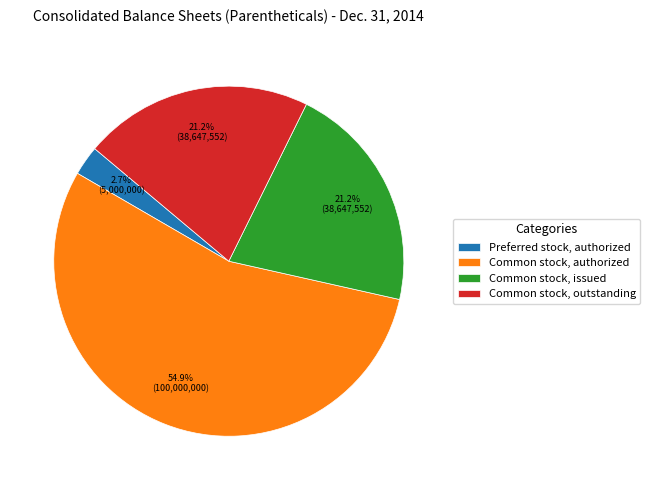

What is the ratio of the value at Preferred stock, authorized to the value at Common stock, outstanding?

0.1